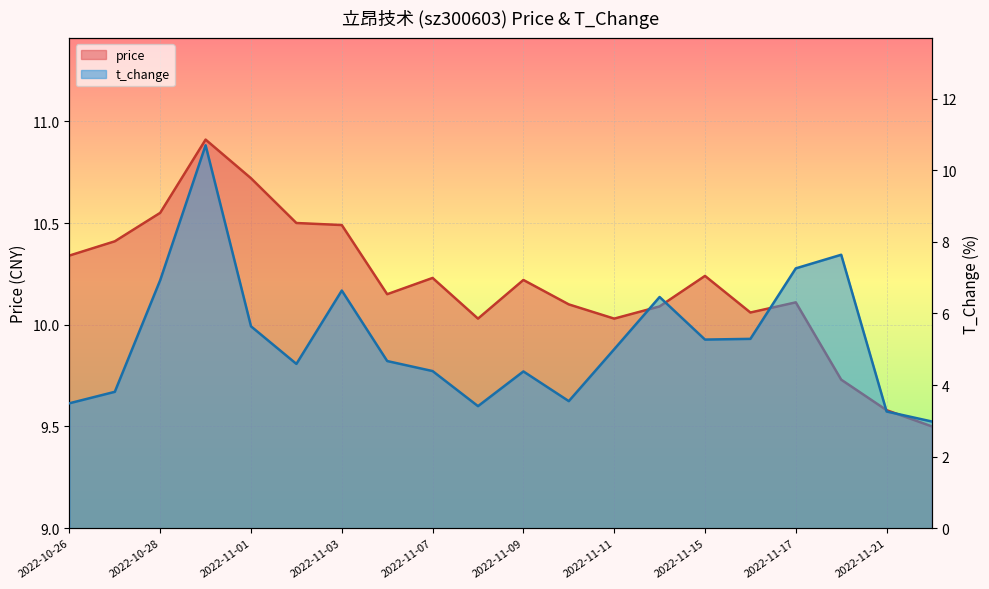

What is the sum of the t_change values at 2022-11-03 and 2022-11-02?

11.2